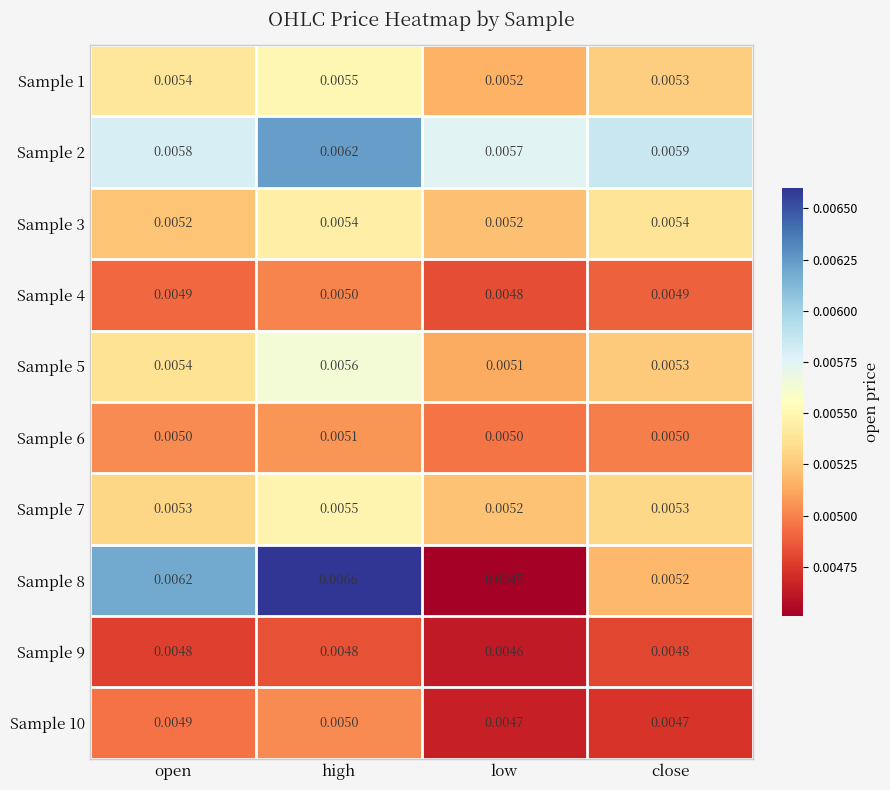

Which category has the highest value across all series?

high